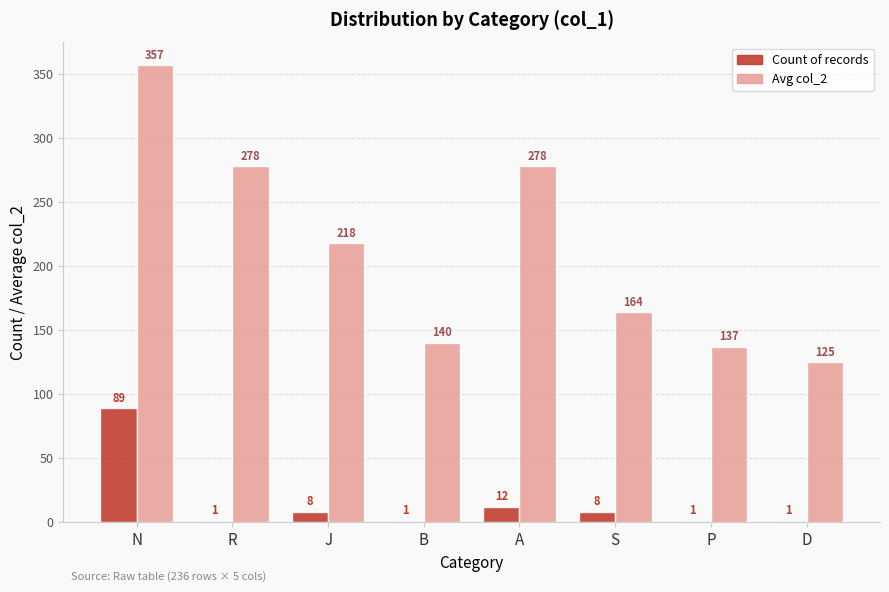

Reading right to left, transcribe all the data shown in this chart.

Count: D=1	P=1	S=8	A=12	B=1	J=8	R=1	N=89
Avg col_2: D=125	P=137	S=164	A=278	B=140	J=218	R=278	N=357